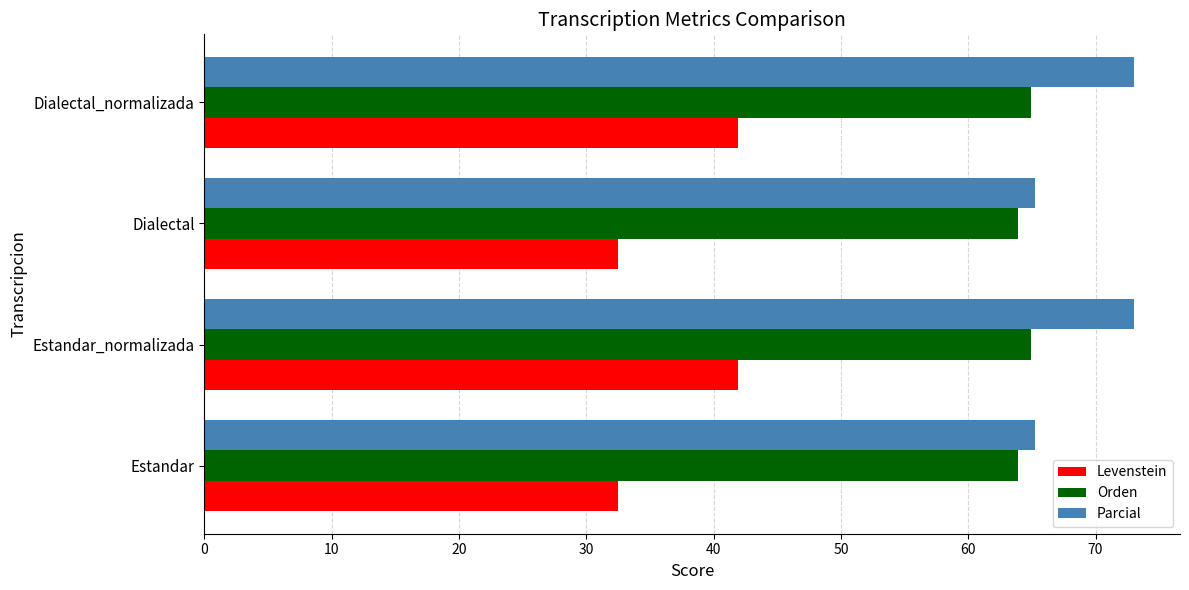

What is the minimum value shown in the chart?

32.5